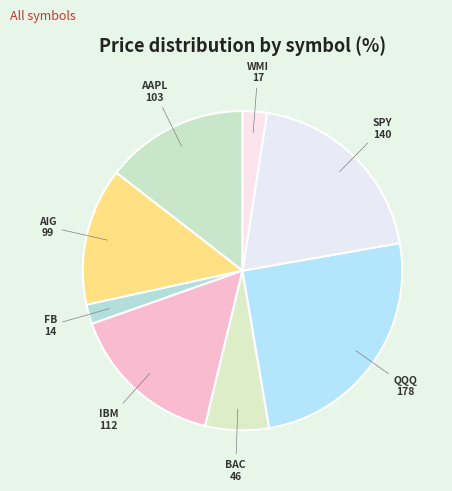

Approximately how many times larger is the value at AAPL compared to AIG?

1.0